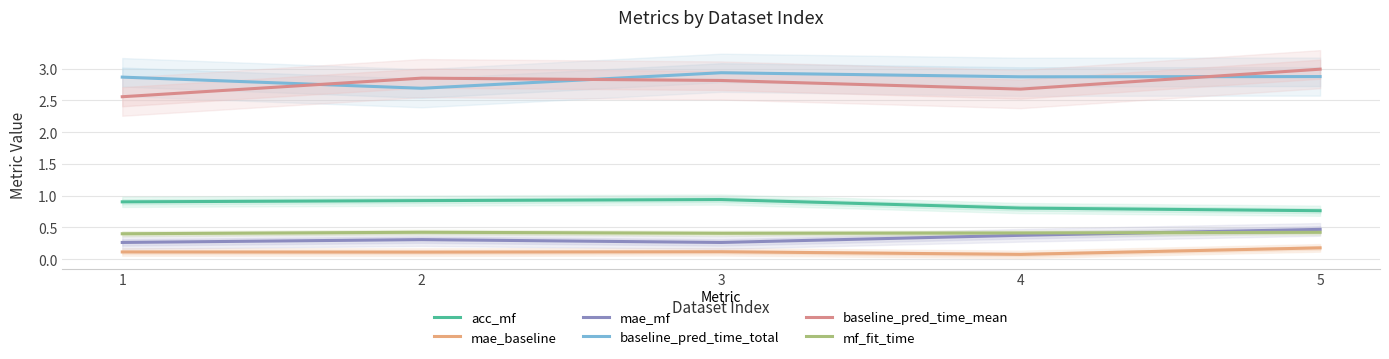

Is the value of baseline_pred_time_total at 4 greater than the value of mf_fit_time at 5?

Yes